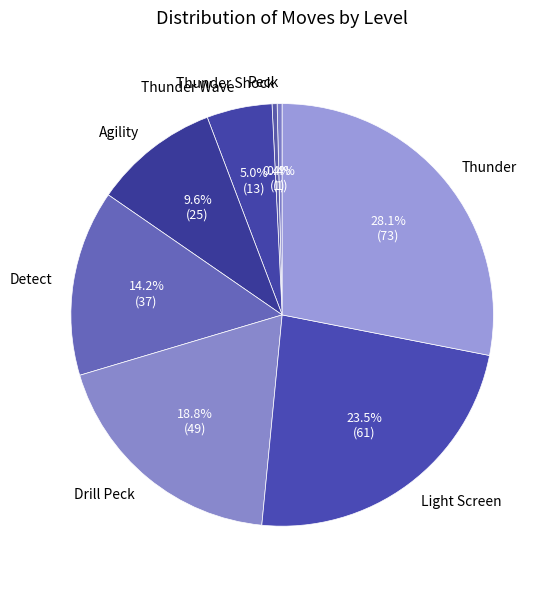

What is the total percentage of Agility and Detect?

23.8%